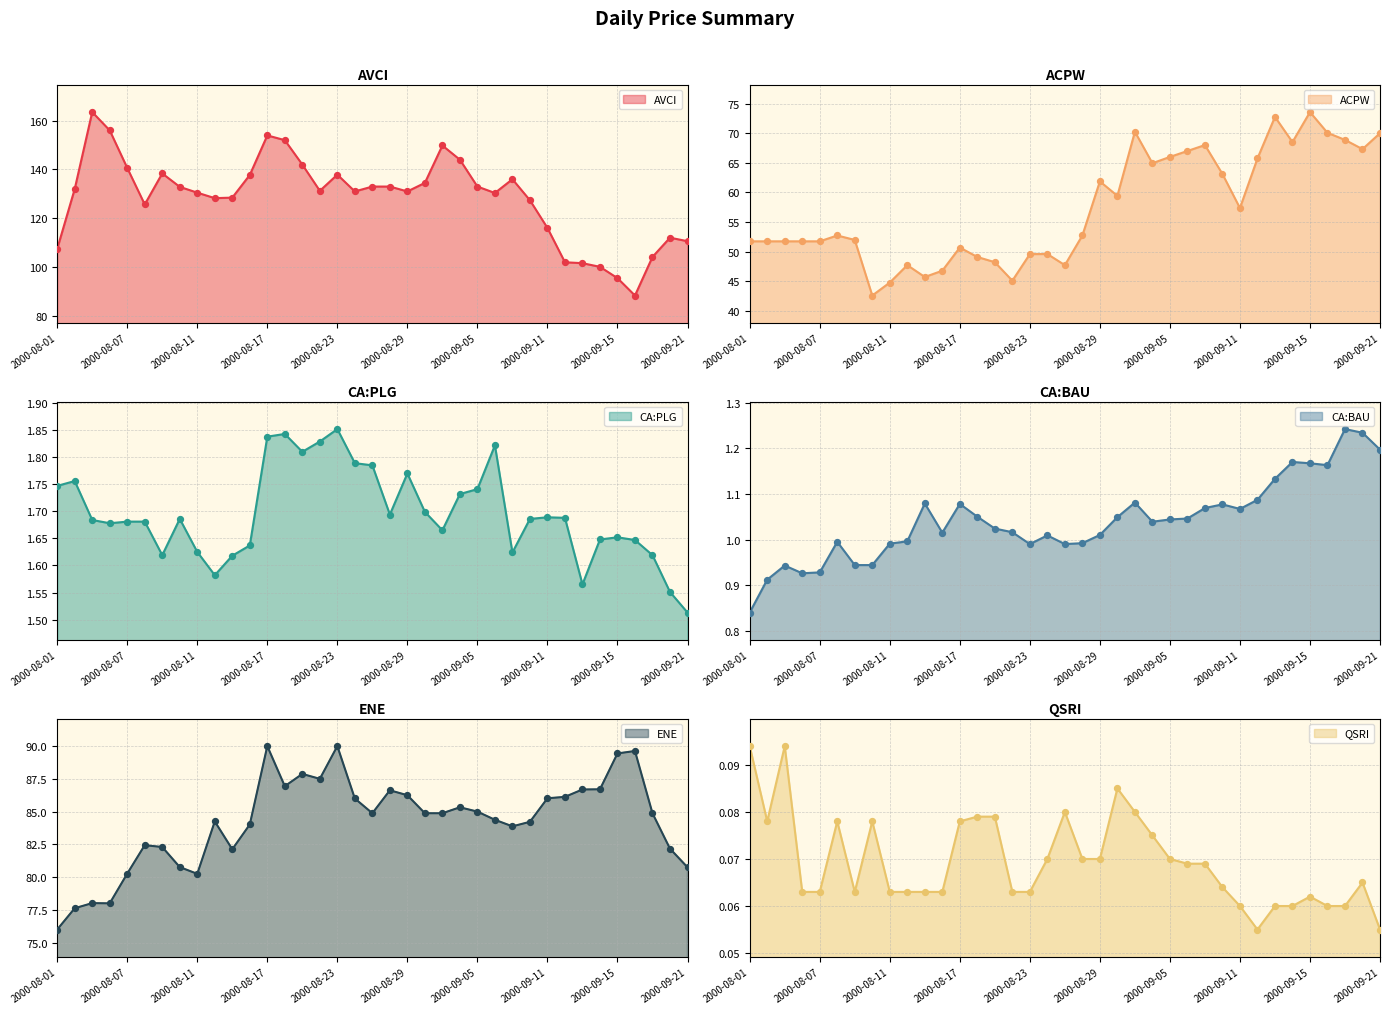

What is the total value across all series at 2000-08-25?

268.5